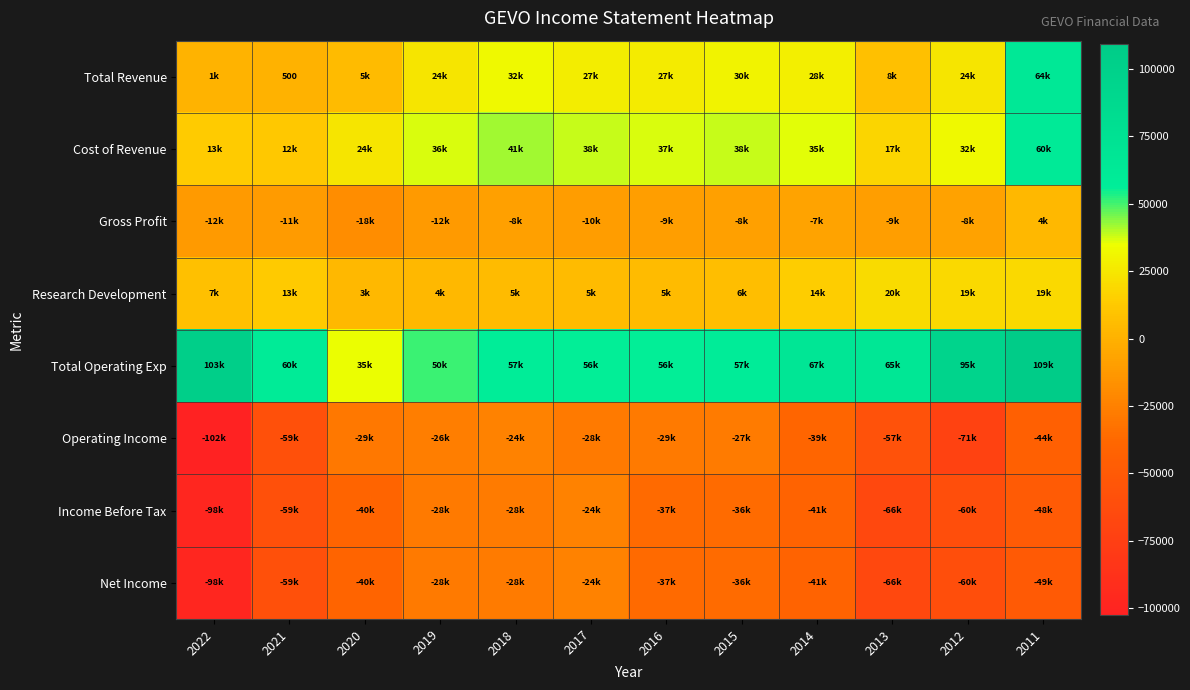

The Gross Profit series shows 4000 at 2011. True or false?

True